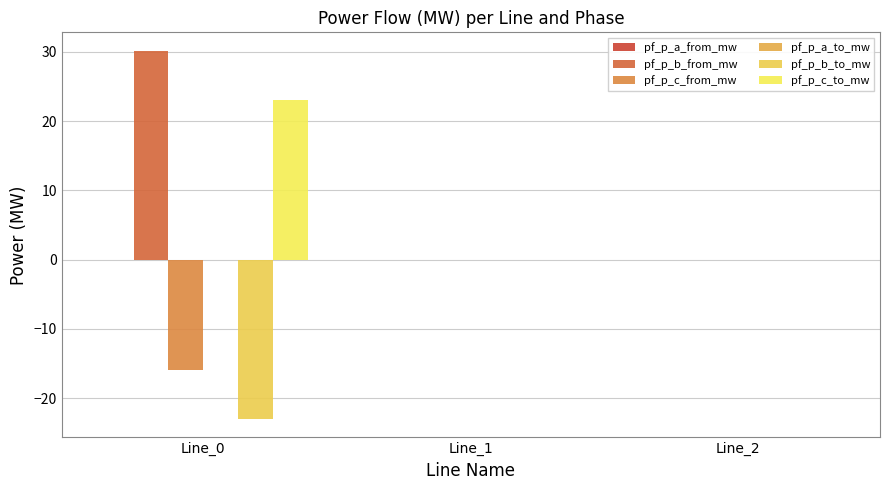

What is the spread (max minus min) of values at Line_0?

53.2